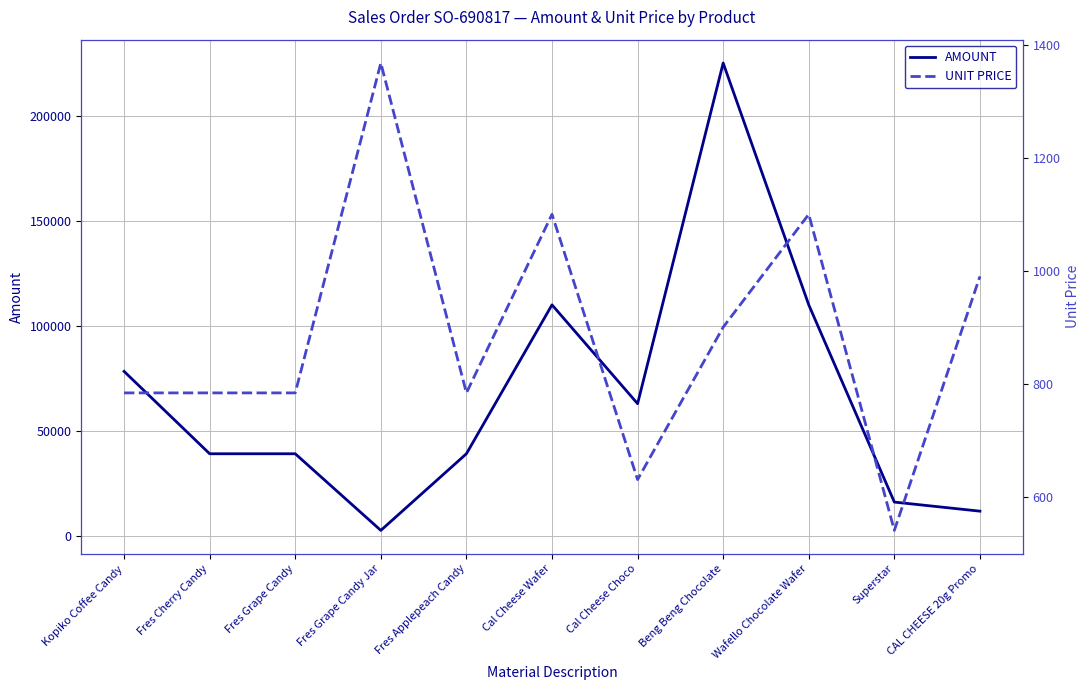

True or false: UNIT PRICE has a value of 1100.0 at Wafello Chocolate Wafer.

True